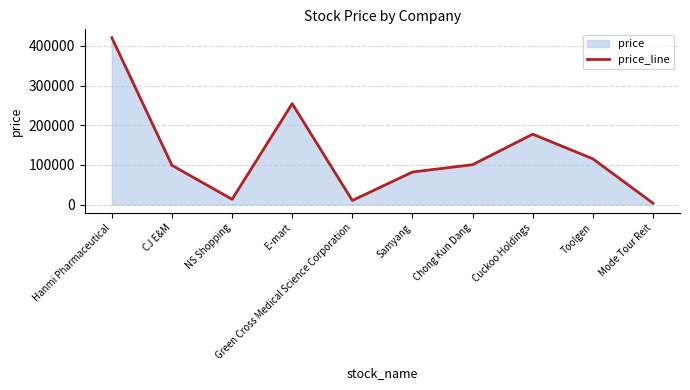

What is the difference between the values at Cuckoo Holdings and CJ E&M?

78600